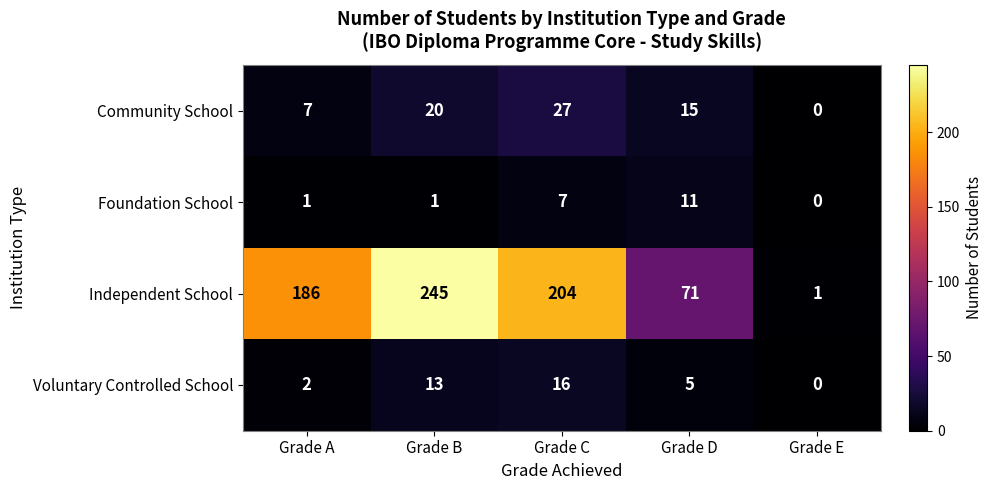

At which label is Independent School closest to 123?

Grade D